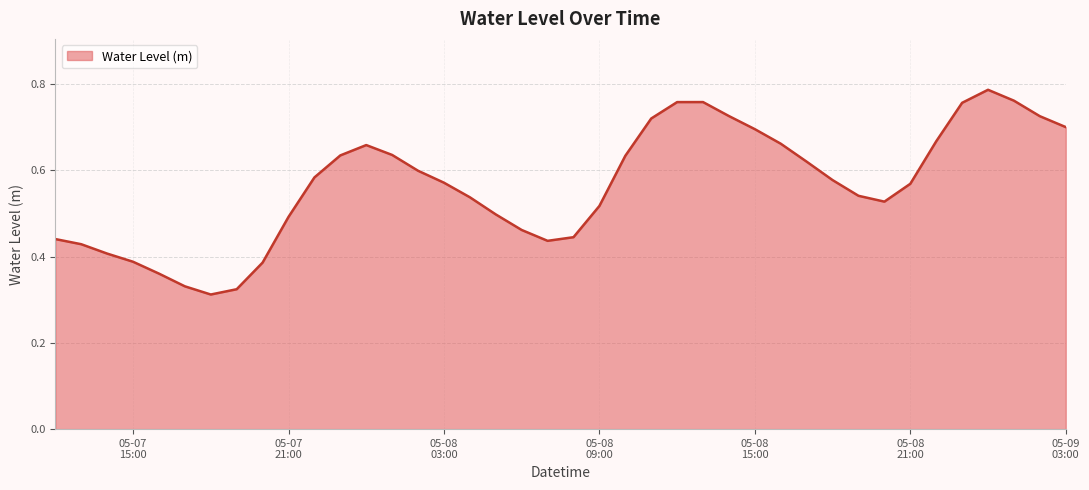

What is the greatest value displayed?

0.8